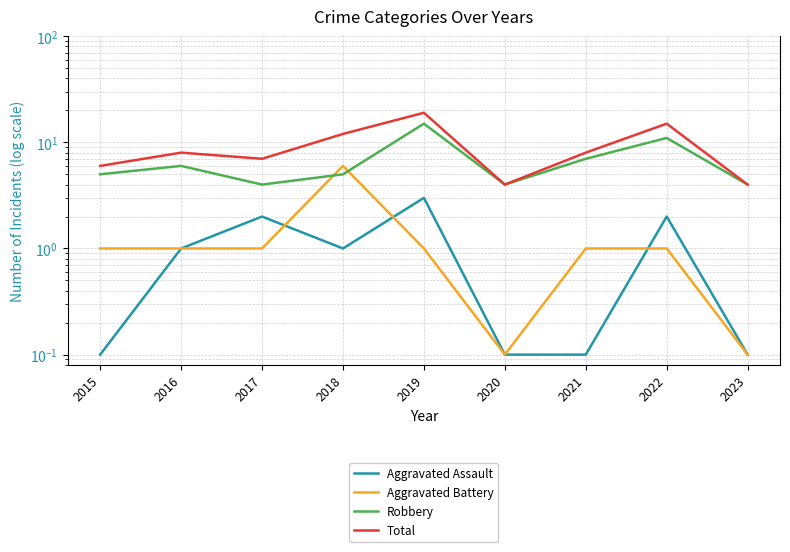

At how many categories does at least one series exceed 2?

9